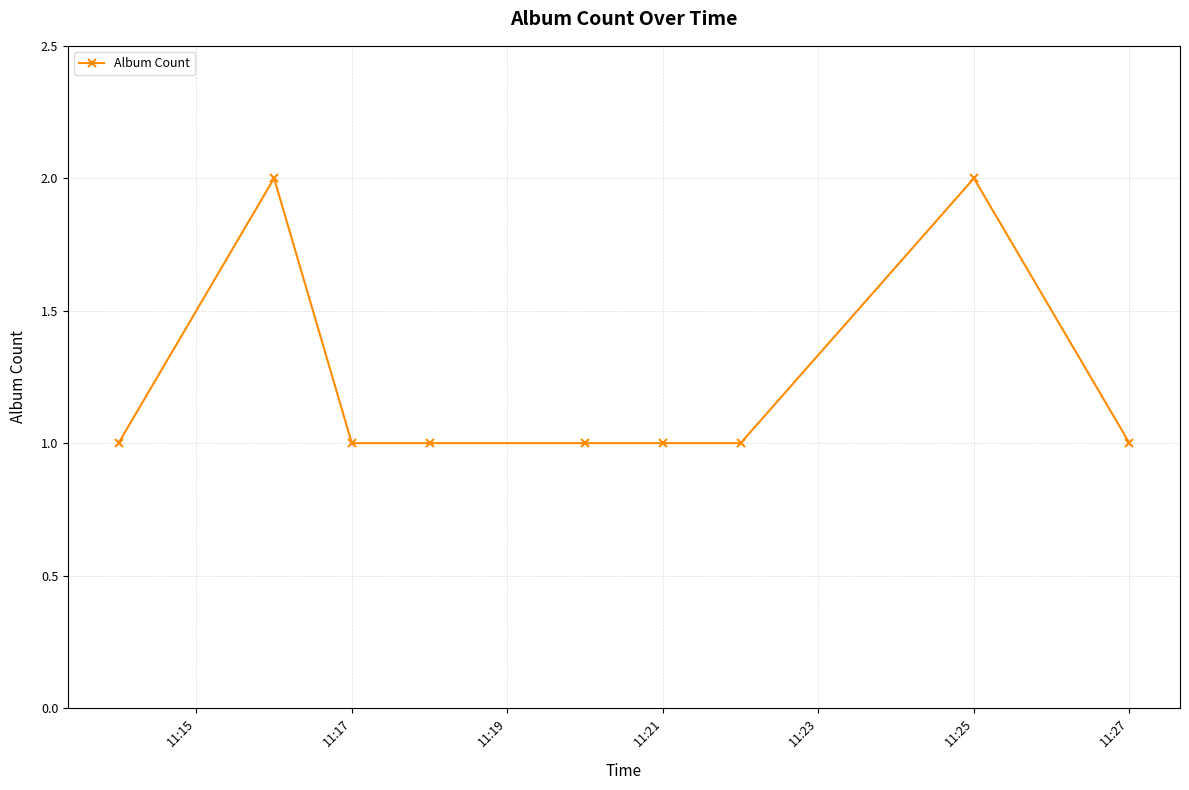

Does the chart display data point markers on the line(s)?

Yes